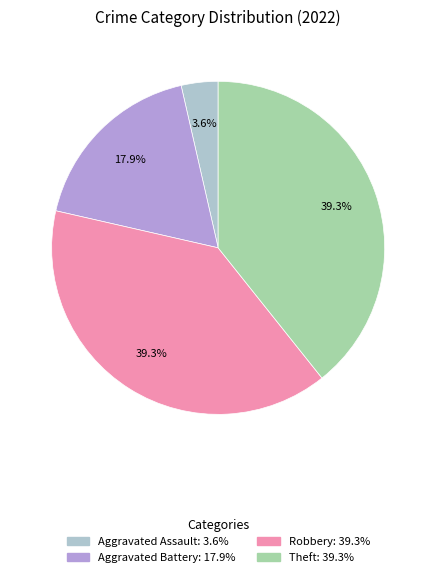

Does any single category account for the majority?

No